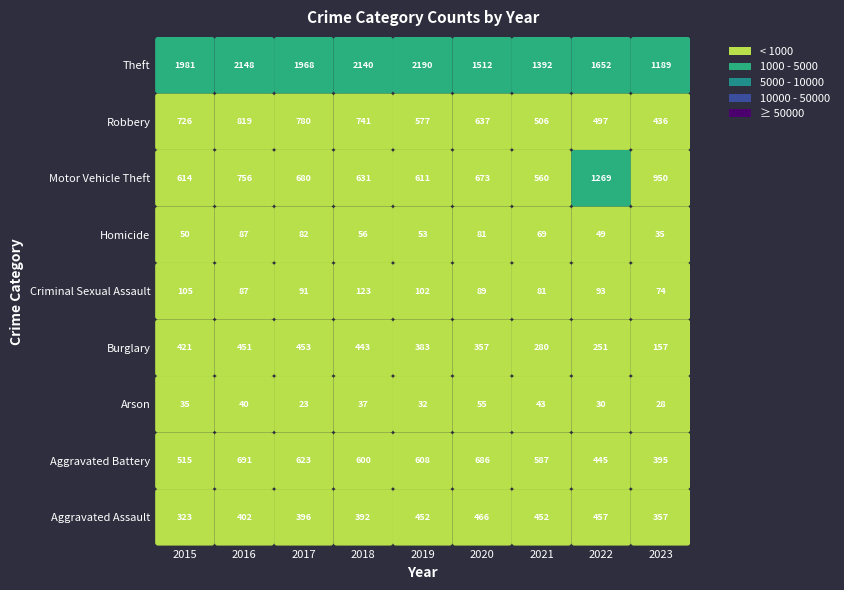

Reading left to right, what are all the values shown in this chart?

Aggravated Assault: 2015=323	2016=402	2017=396	2018=392	2019=452	2020=466	2021=452	2022=457	2023=357
Aggravated Battery: 2015=515	2016=691	2017=623	2018=600	2019=608	2020=686	2021=587	2022=445	2023=395
Arson: 2015=35	2016=40	2017=23	2018=37	2019=32	2020=55	2021=43	2022=30	2023=28
Burglary: 2015=421	2016=451	2017=453	2018=443	2019=383	2020=357	2021=280	2022=251	2023=157
Criminal Sexual Assault: 2015=105	2016=87	2017=91	2018=123	2019=102	2020=89	2021=81	2022=93	2023=74
Homicide: 2015=50	2016=87	2017=82	2018=56	2019=53	2020=81	2021=69	2022=49	2023=35
Motor Vehicle Theft: 2015=614	2016=756	2017=680	2018=631	2019=611	2020=673	2021=560	2022=1269	2023=950
Robbery: 2015=726	2016=819	2017=780	2018=741	2019=577	2020=637	2021=506	2022=497	2023=436
Theft: 2015=1981	2016=2148	2017=1968	2018=2140	2019=2190	2020=1512	2021=1392	2022=1652	2023=1189